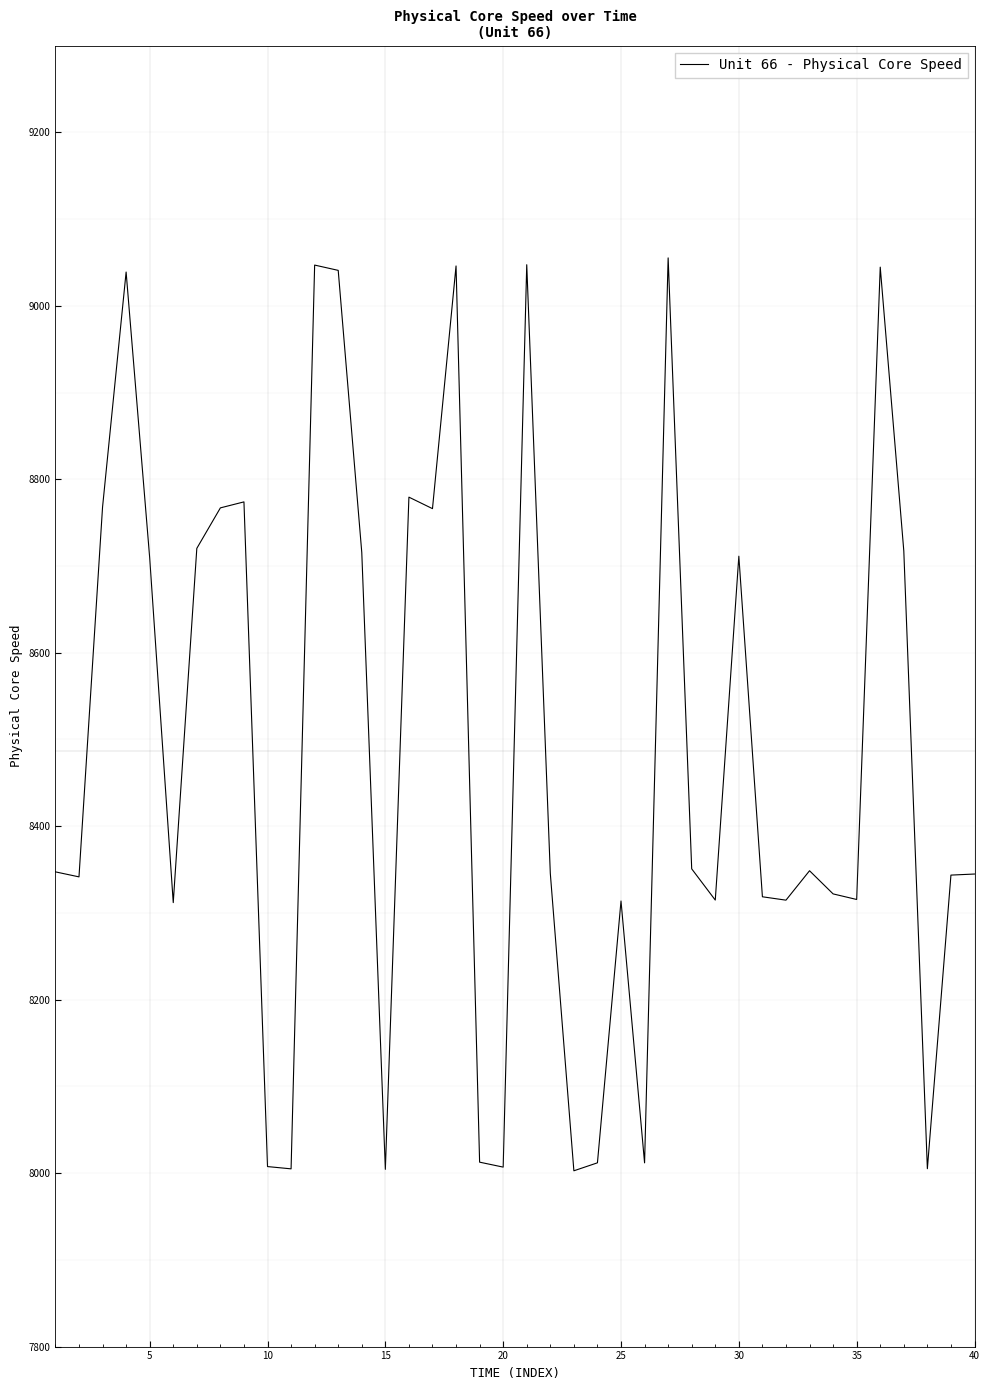

How many values exceed 8347?

20